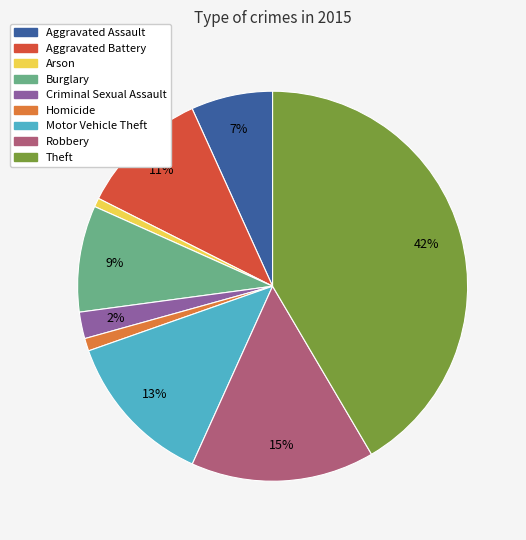

Which category has the biggest portion of the pie?

Theft